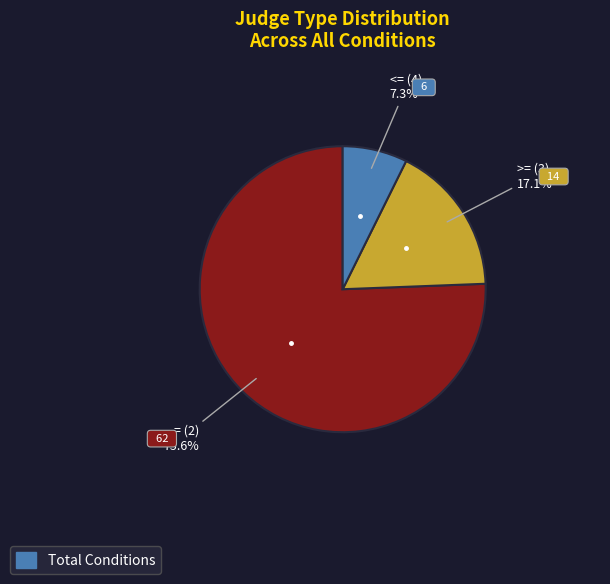

Is there any slice that represents more than half of the pie?

Yes